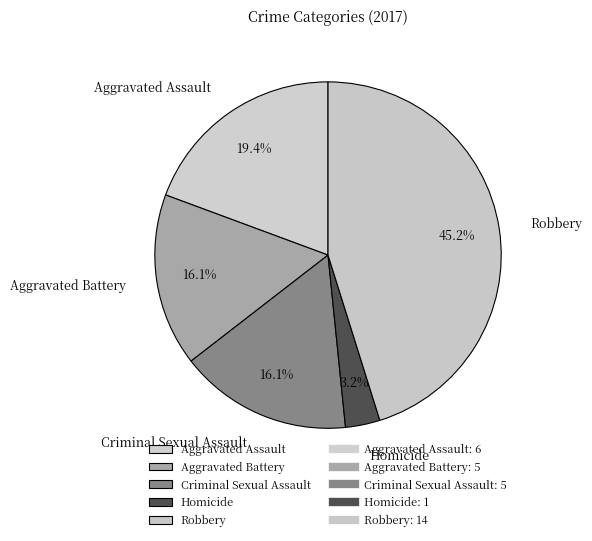

To the nearest percent, what is the combined percentage of Robbery and Aggravated Battery?

61%